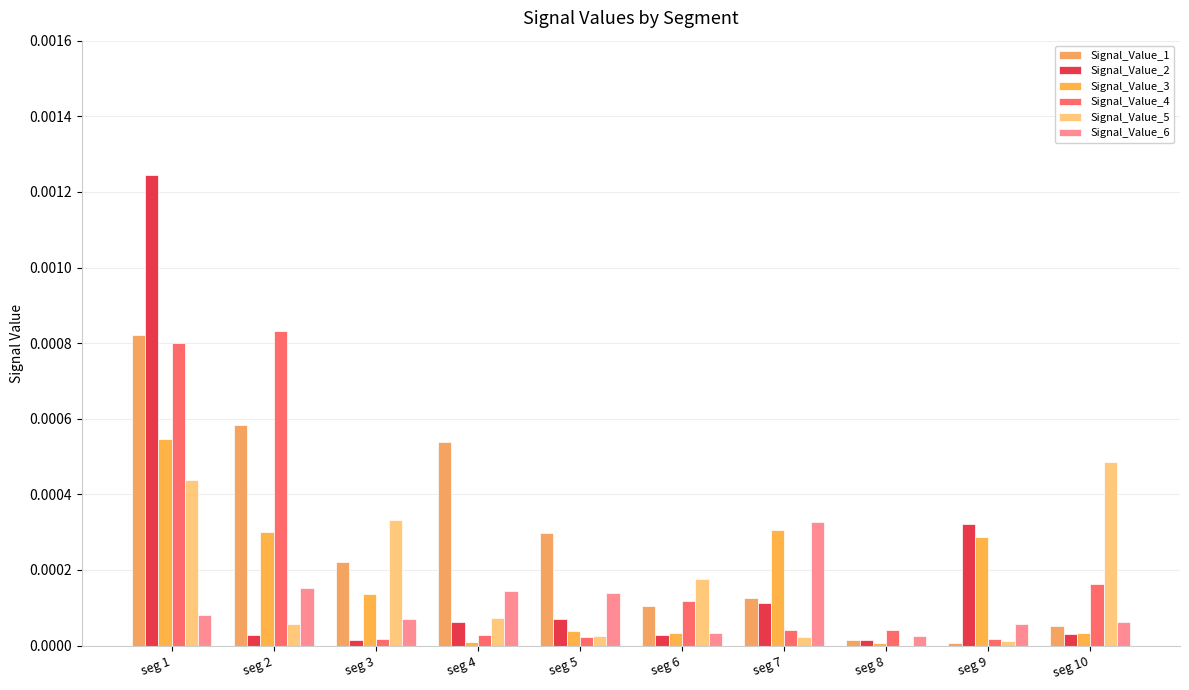

True or false: Signal_Value_4 has a value of 0.0 at seg 5.

True